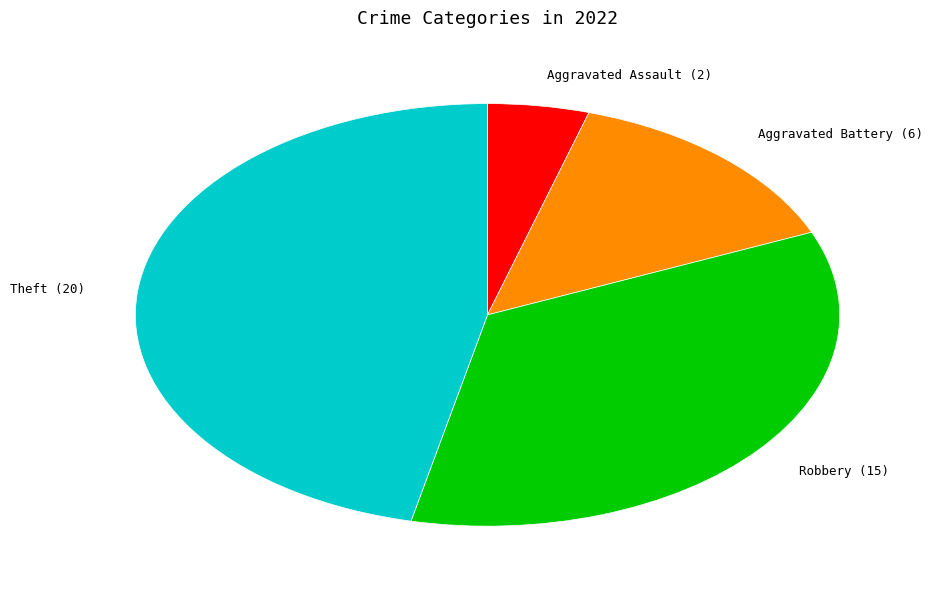

Rank the categories by value from lowest to highest.

Aggravated Assault (2), Aggravated Battery (6), Robbery (15), Theft (20)